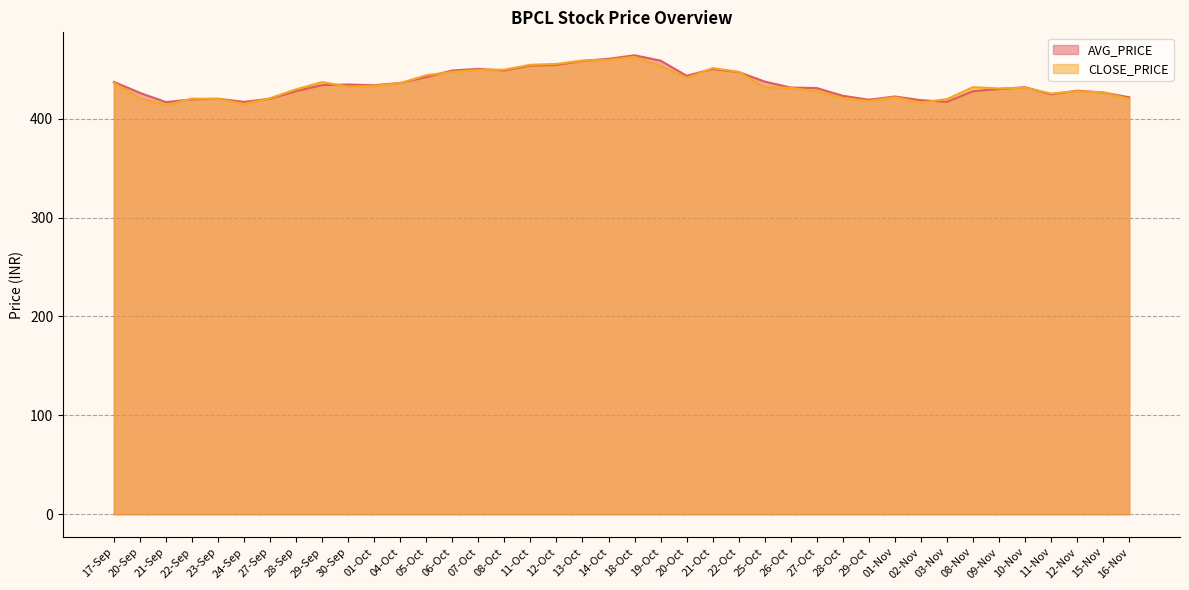

Where is the first local minimum for CLOSE_PRICE?

21-Sep